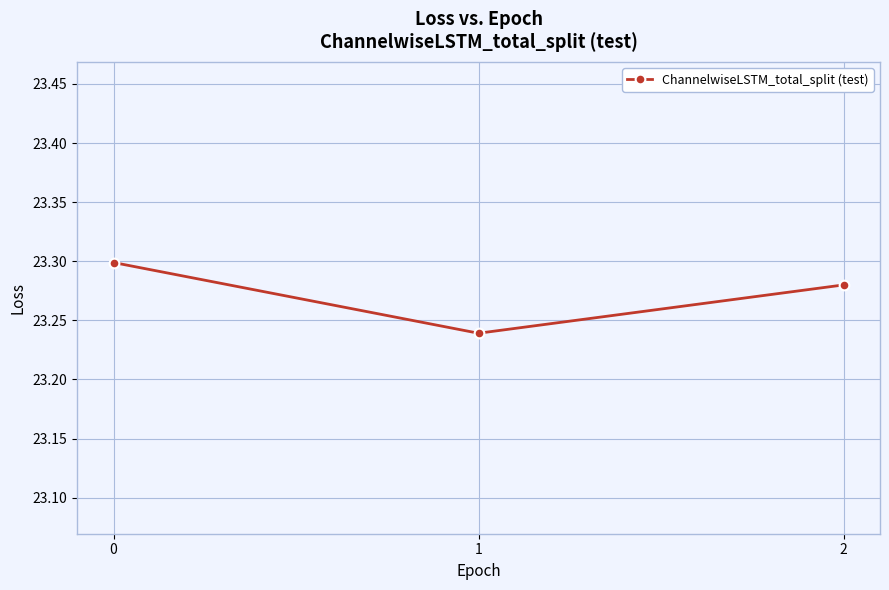

Rank the categories by value from highest to lowest.

0, 2, 1